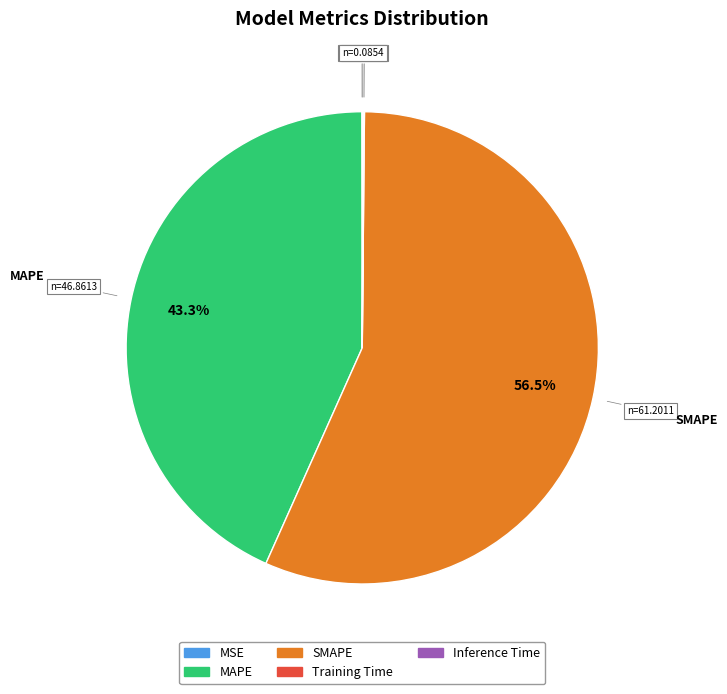

To the nearest percent, what is the average slice percentage?

20%